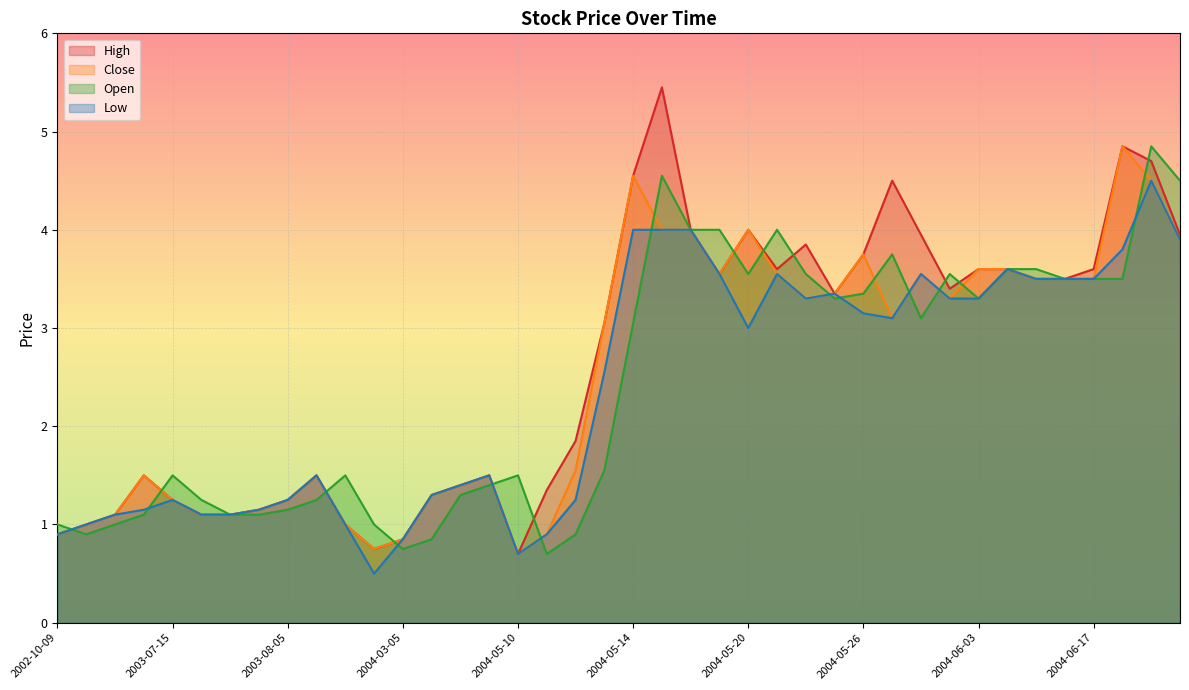

What is the label of the 17th point from the left?

2004-05-10